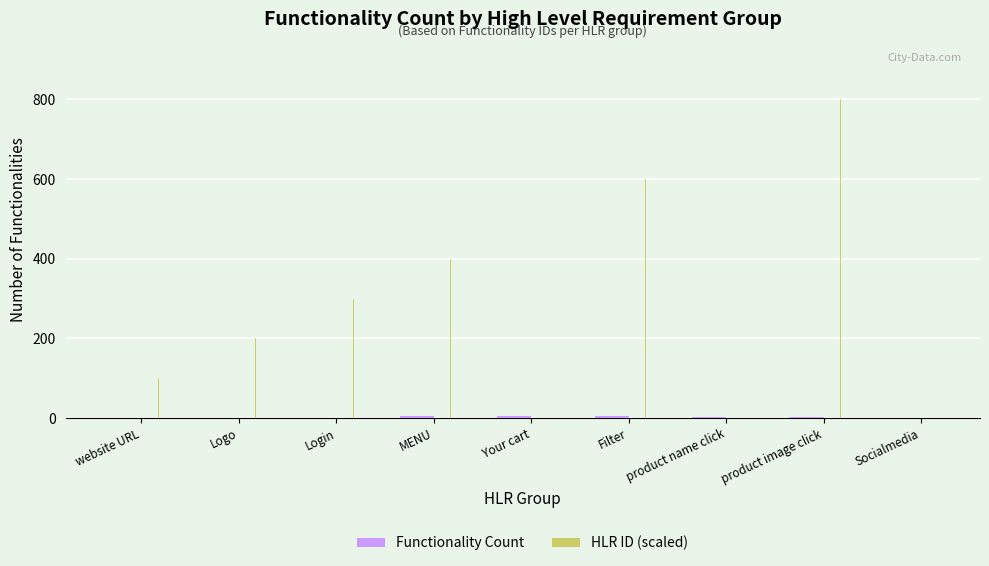

The HLR ID (scaled) series shows 208 at Login. True or false?

False